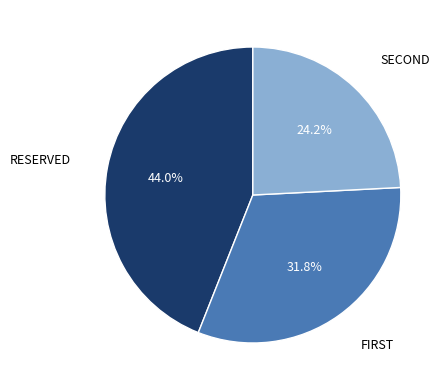

Count the number of slices in the pie.

3